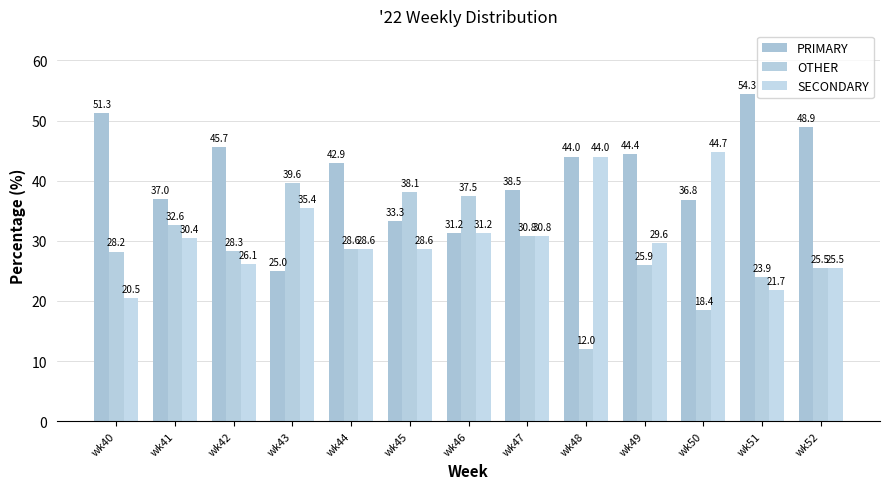

Rank the series by their average value, from highest to lowest.

PRIMARY, SECONDARY, OTHER